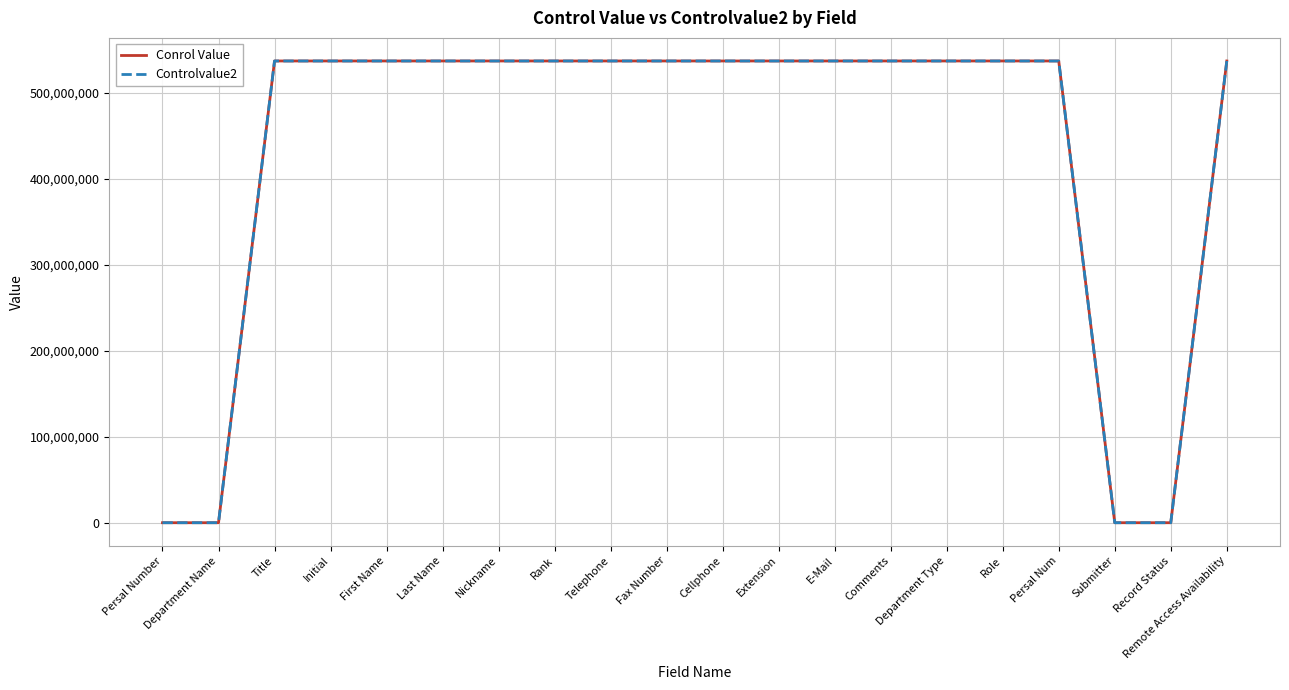

At which category is the sum across all series the highest?

Persal Num